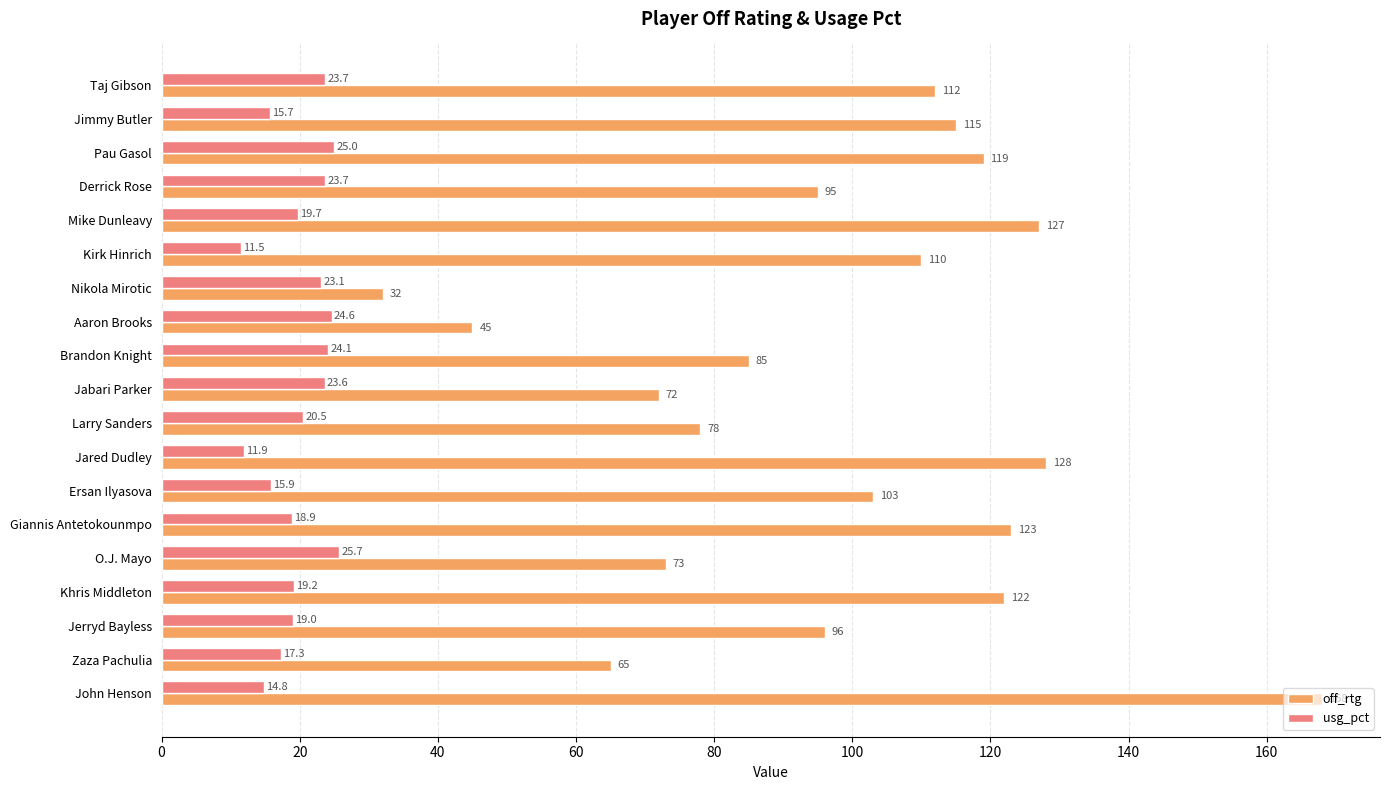

What is the difference between the second highest and minimum values in the off_rtg series?

96.0